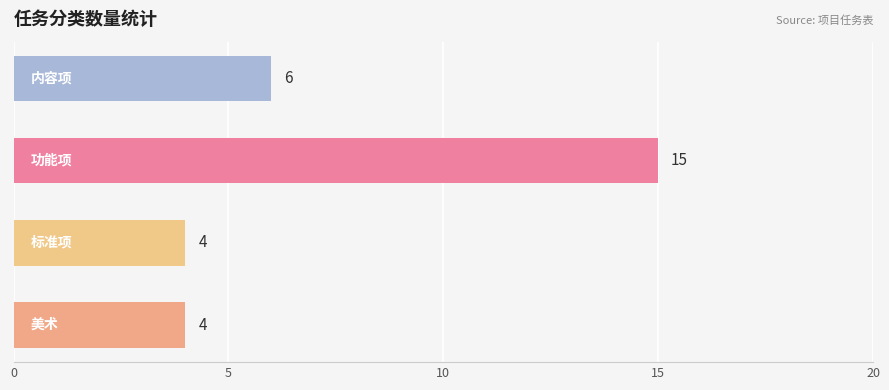

What is the average value?

7